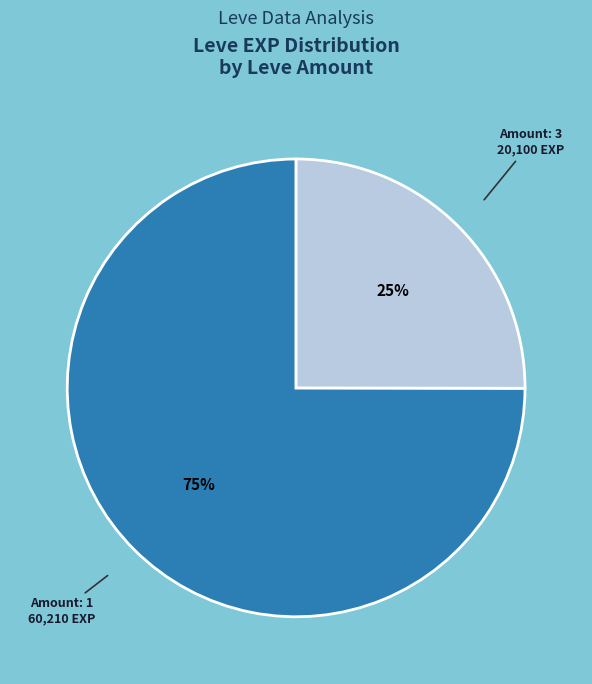

Count the number of slices in the pie.

2